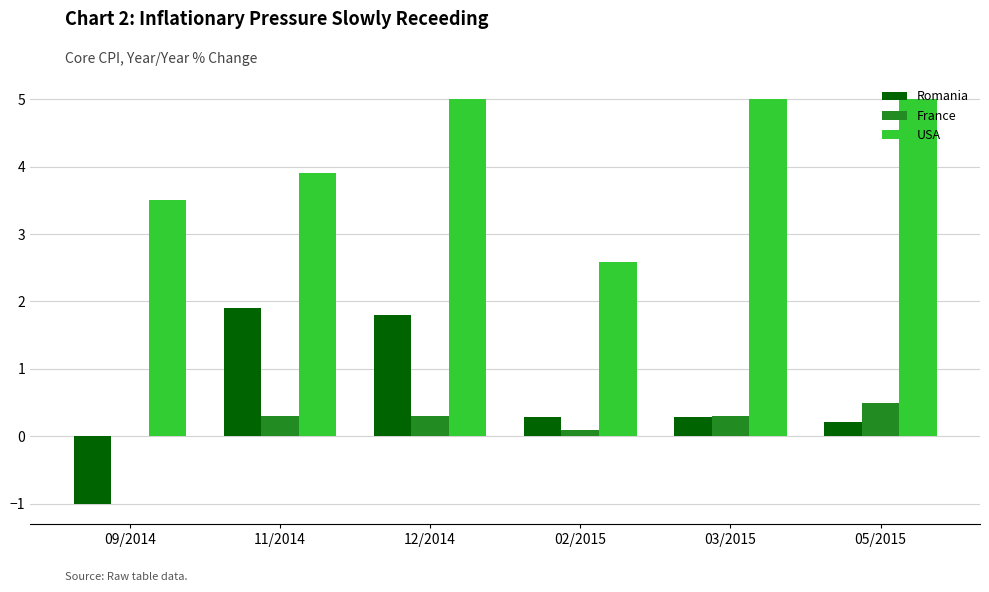

True or false: France has a value of 0.3 at 11/2014.

True